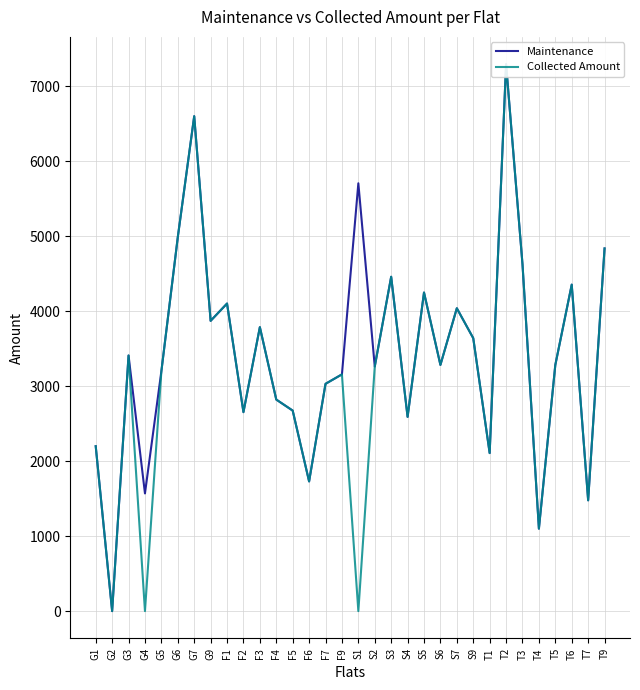

Which series has the largest total across all categories?

Maintenance